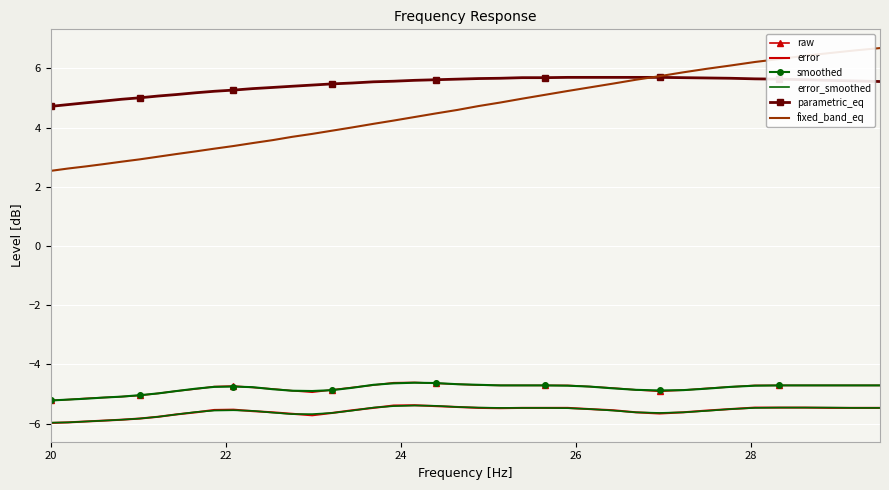

What is the smallest value displayed?

-6.0